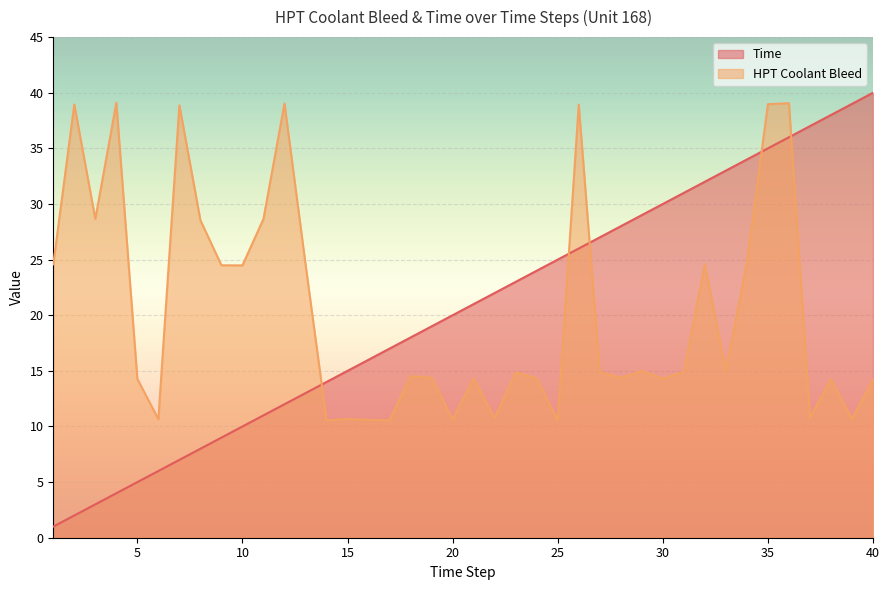

Reading right to left, what are all the values shown in this chart?

Time: 40.0	39.0	38.0	37.0	36.0	35.0	34.0	33.0	32.0	31.0	30.0	29.0	28.0	27.0	26.0	25.0	24.0	23.0	22.0	21.0	20.0	19.0	18.0	17.0	16.0	15.0	14.0	13.0	12.0	11.0	10.0	9.0	8.0	7.0	6.0	5.0	4.0	3.0	2.0	1.0
HPT Coolant Bleed: 14.2	10.7	14.2	10.8	39.1	39.0	24.7	15.0	24.6	14.9	14.3	15.0	14.3	14.9	38.9	10.5	14.3	14.9	10.8	14.3	10.6	14.4	14.5	10.6	10.6	10.7	10.6	24.6	39.0	28.7	24.5	24.5	28.5	38.9	10.7	14.3	39.1	28.6	38.9	24.6